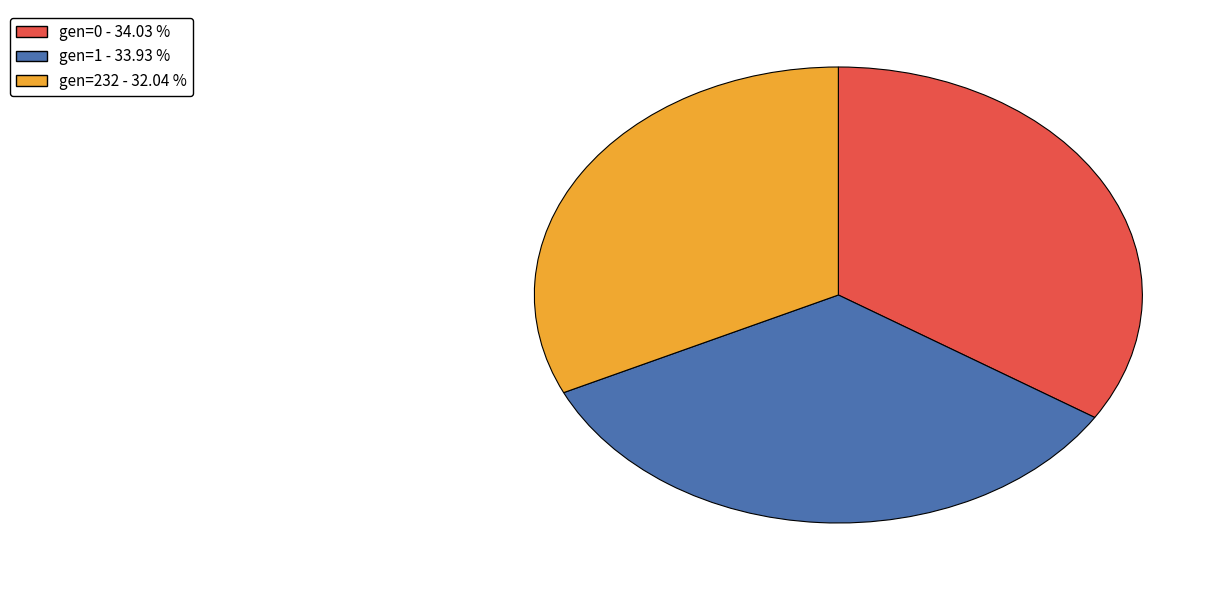

Is there any slice that represents more than half of the pie?

No